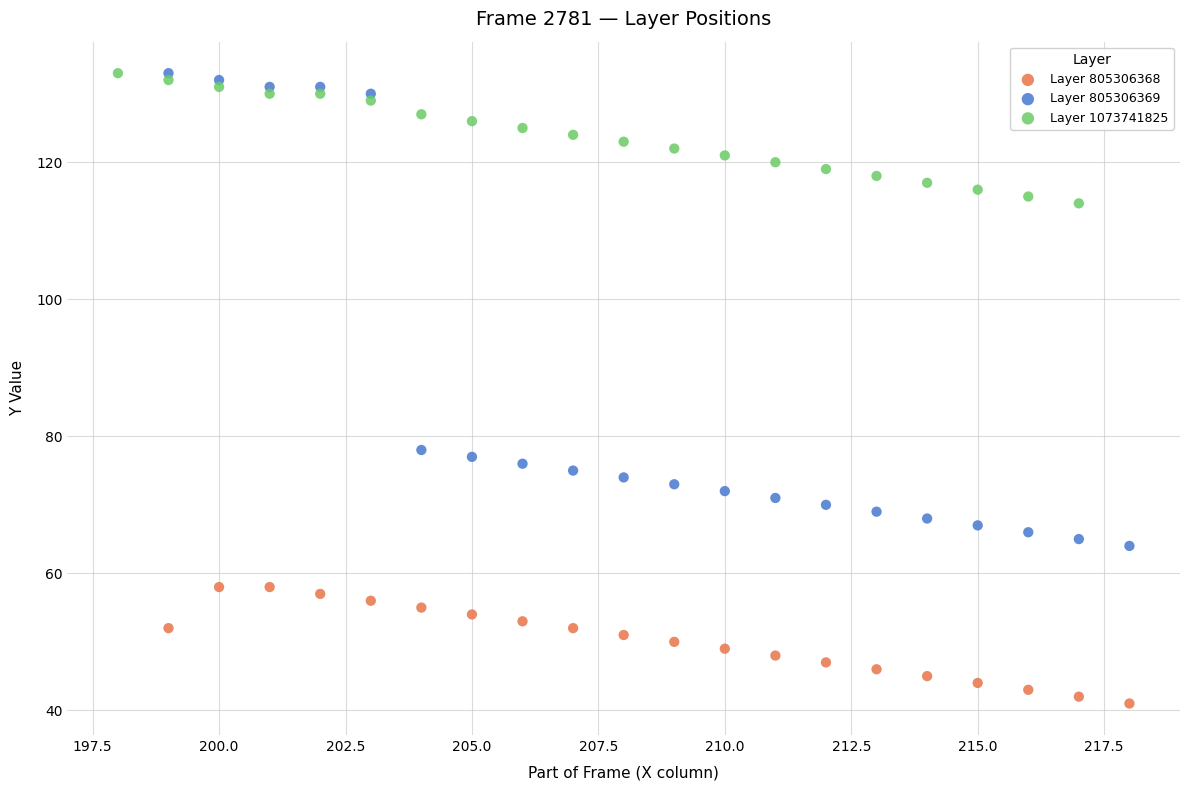

Which series has the largest Y range (max minus min)?

Layer 805306369